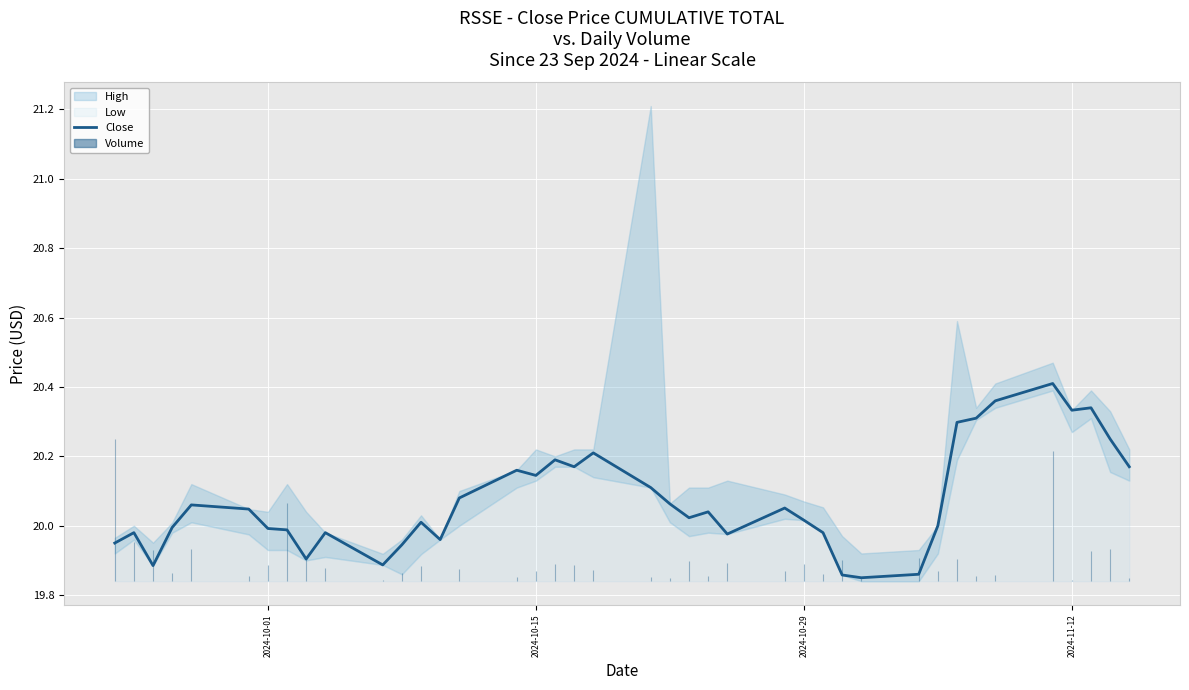

True or false: there are more than 2 points higher than both neighbors.

True